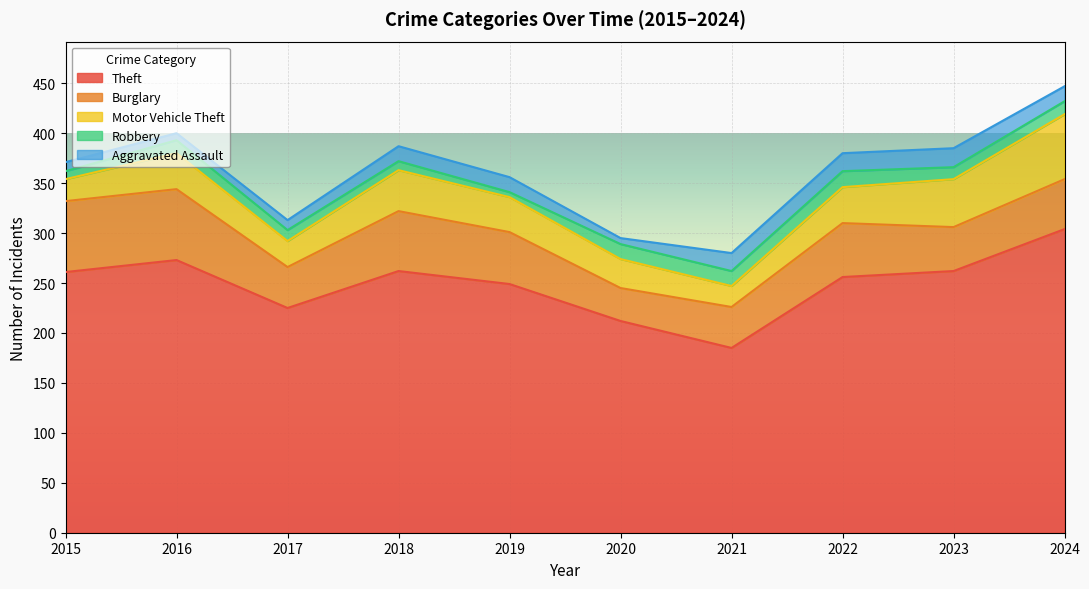

At which label does Aggravated Assault first exceed 15?

2021